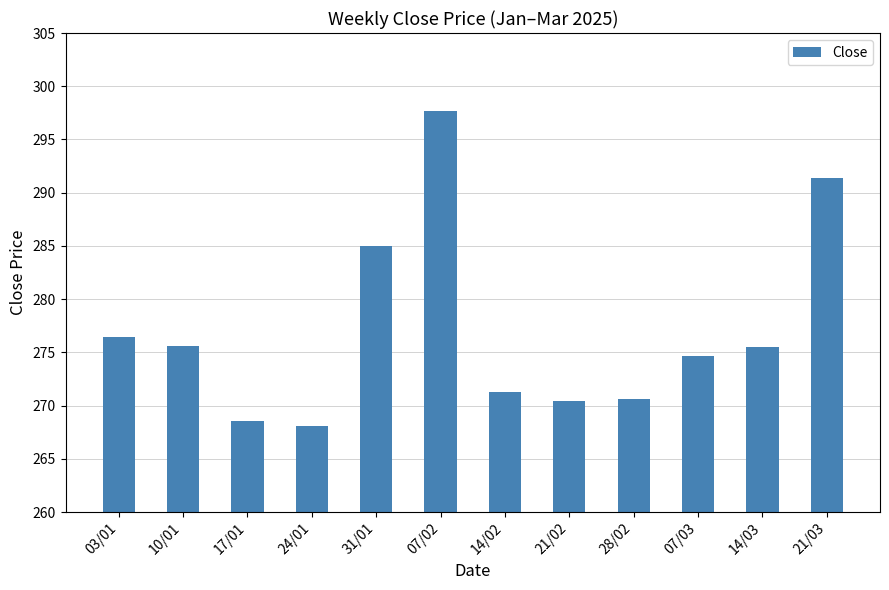

What is the difference between the second highest and second lowest values?

22.8